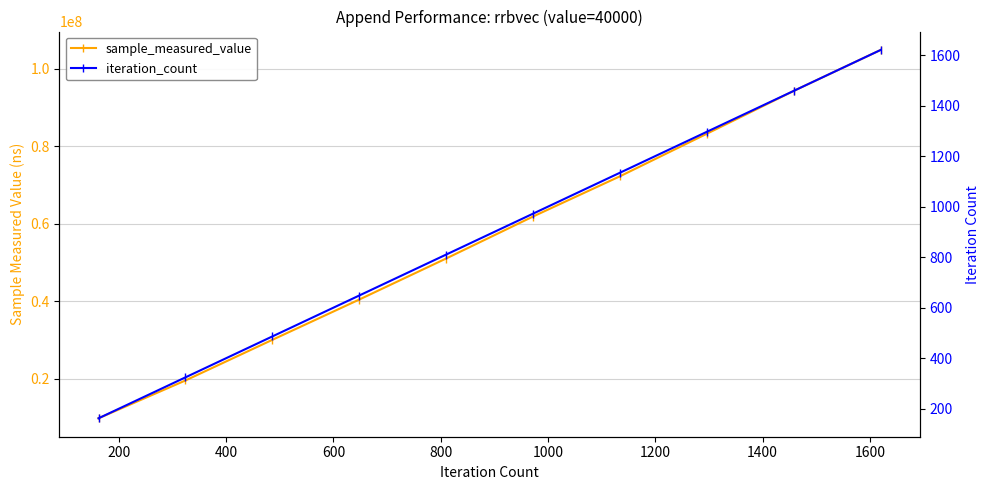

Which series changed the most between 800 and 1400?

sample_measured_value